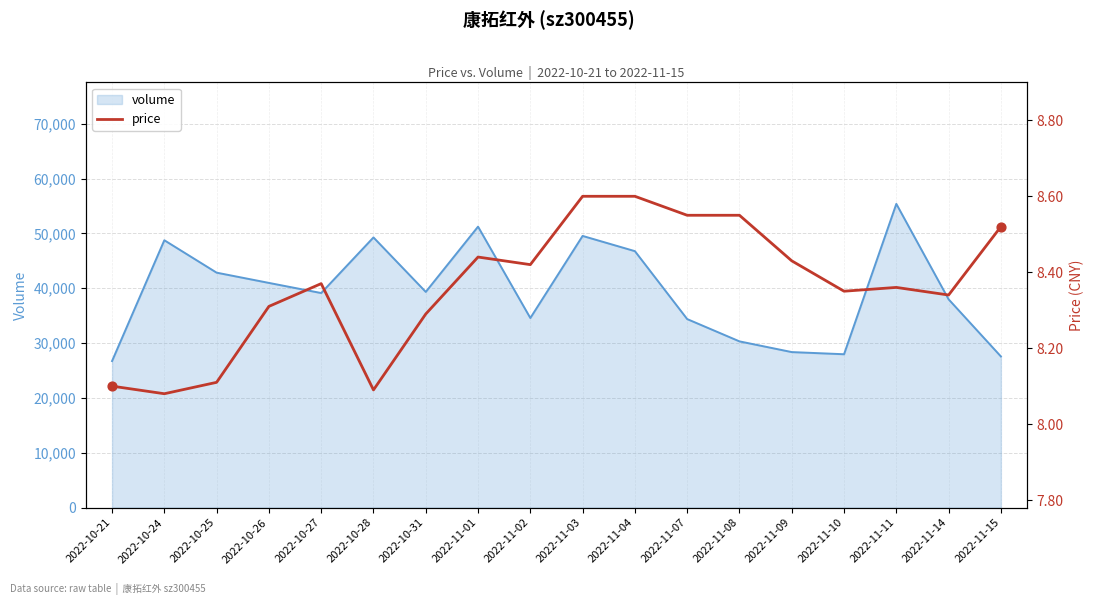

Approximately how many times larger is the value at 2022-10-25 compared to 2022-11-09?

1.0